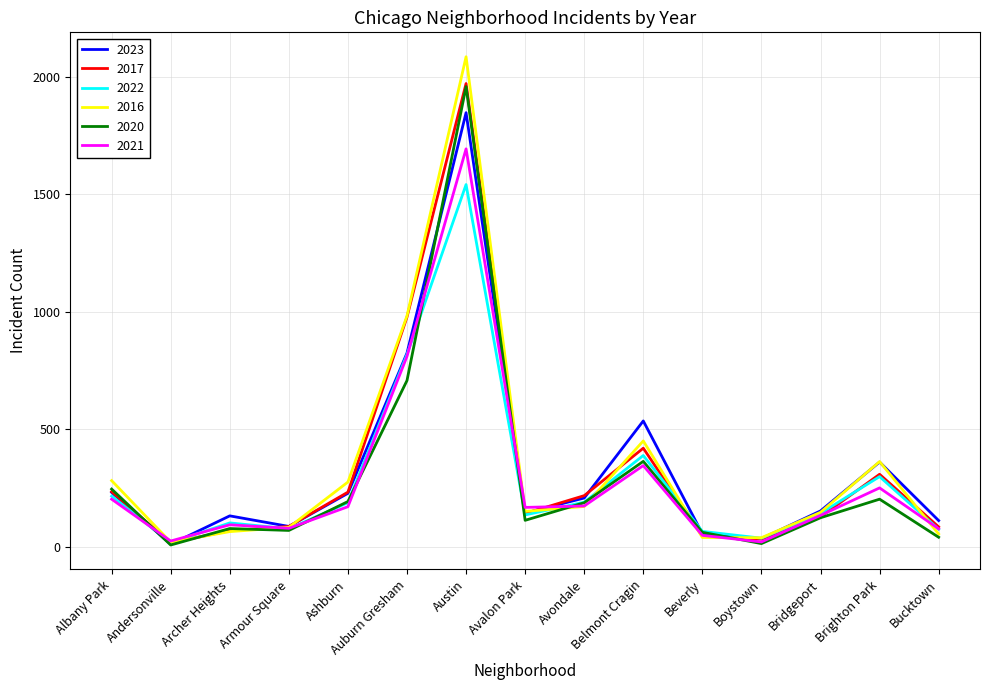

At which label is 2016 closest to 1053?

Auburn Gresham